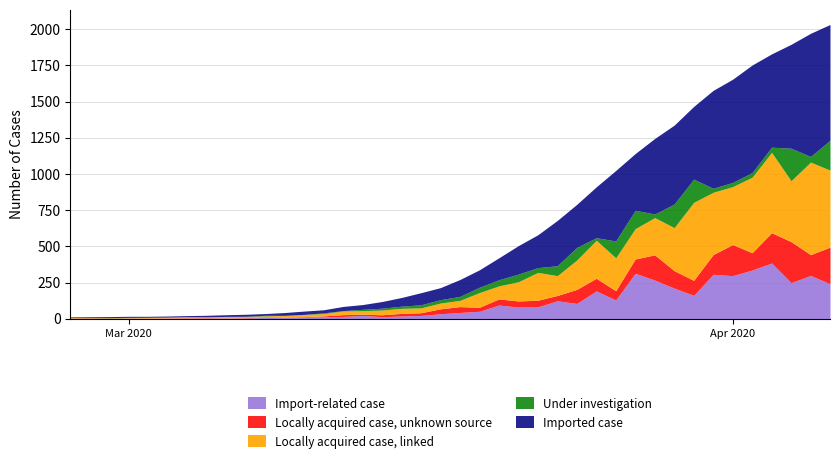

What is the highest value of the Import-related case series?

385.0